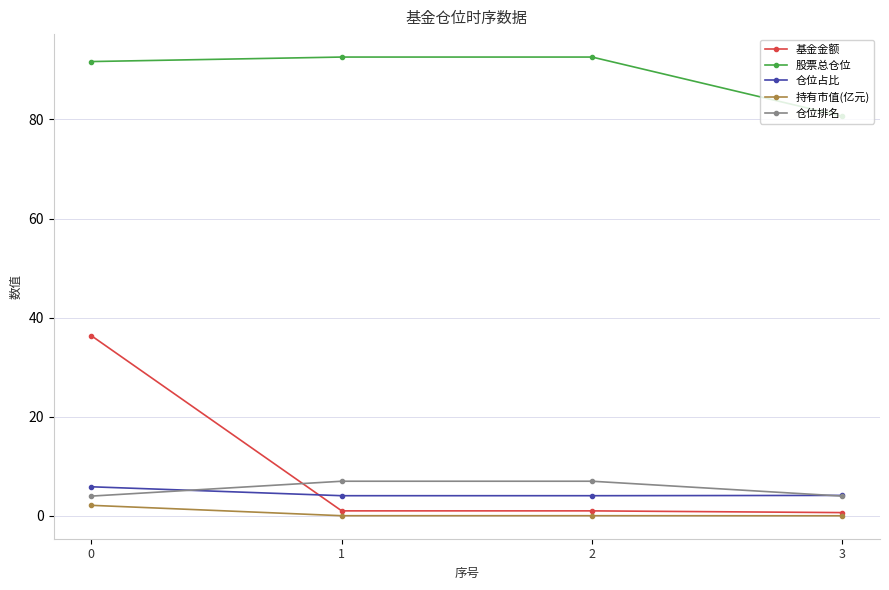

The value of 仓位排名 at 0 is 4.0. True or false?

True